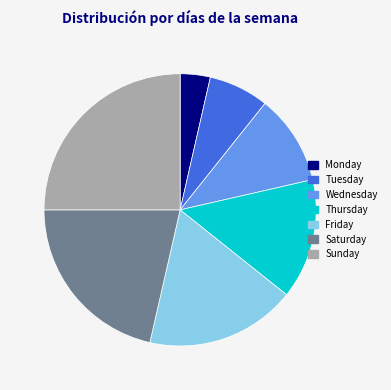

Which category has the smallest portion of the pie?

Monday